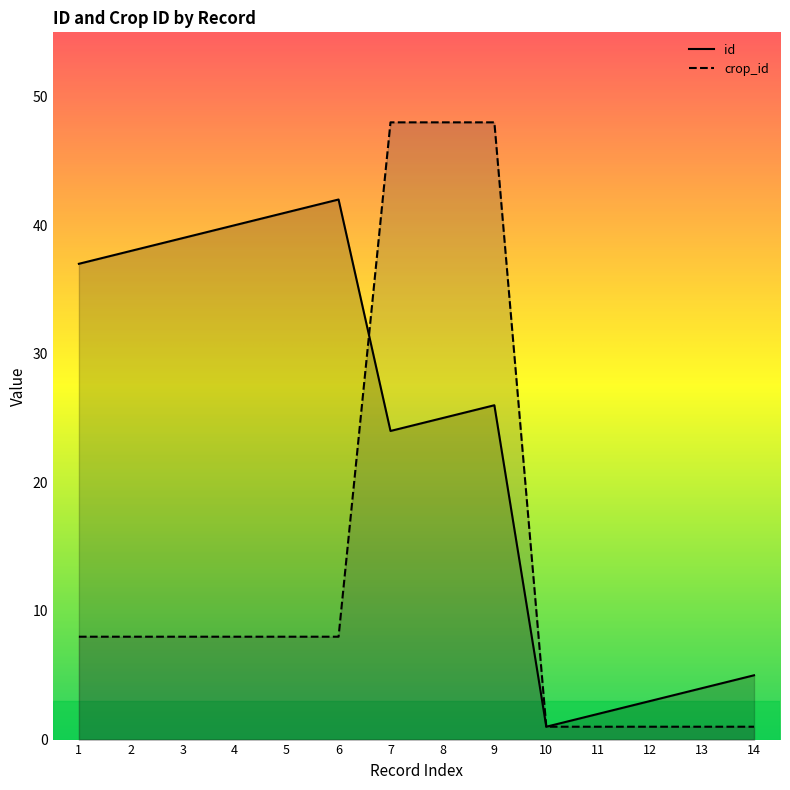

At which category does id reach its first local peak?

6